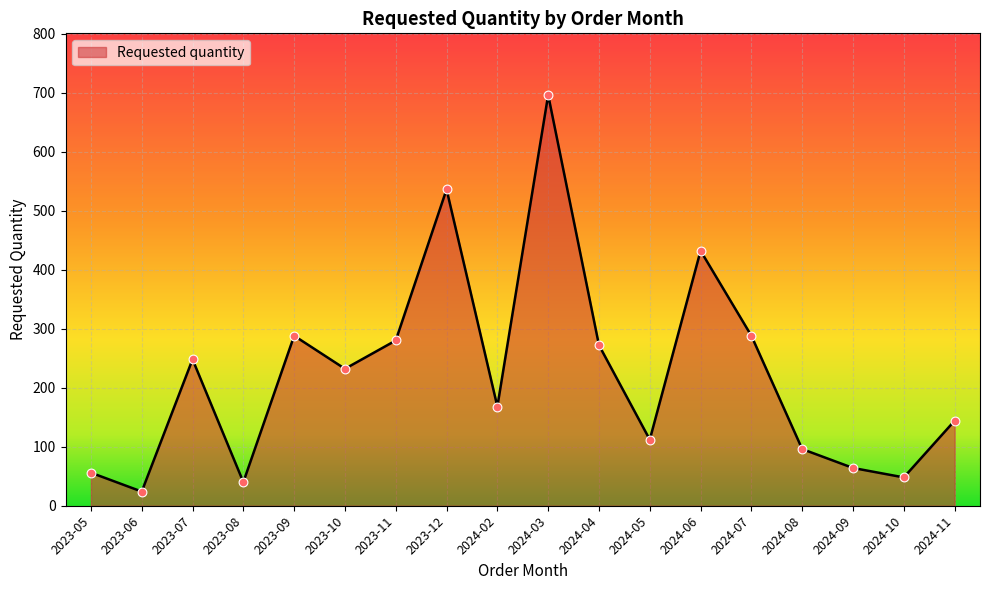

Between 2024-06 and 2023-12, which is larger?

2023-12